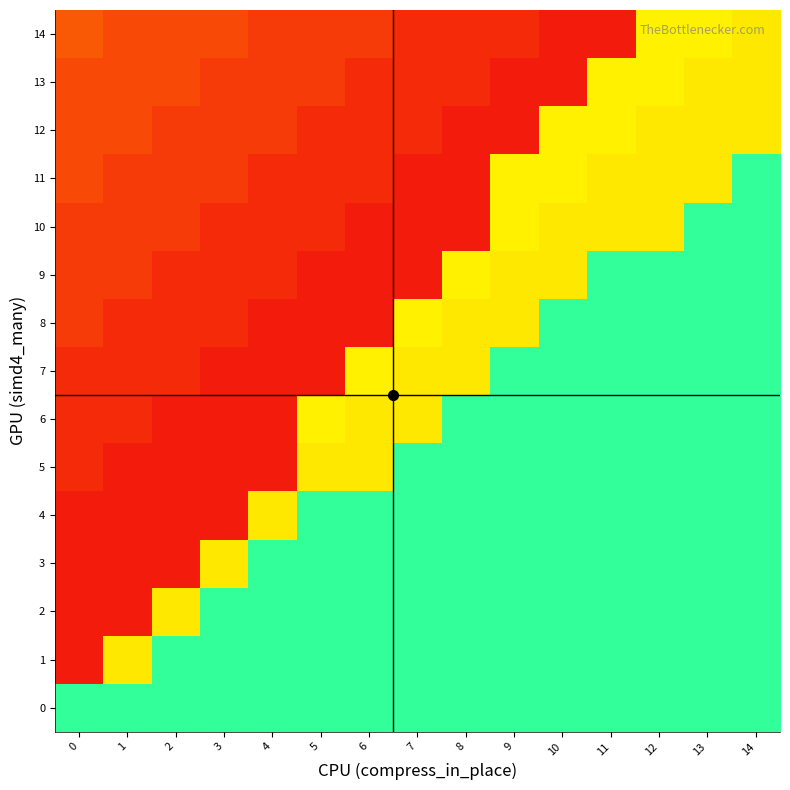

What is the total value across all series at 0?

1.8